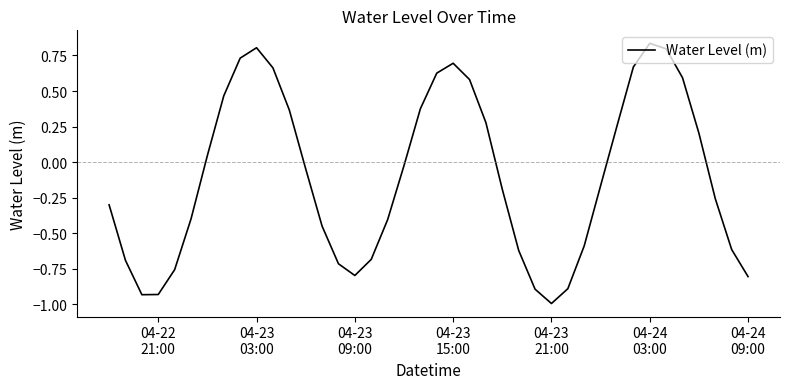

What is the smallest value displayed?

-1.0